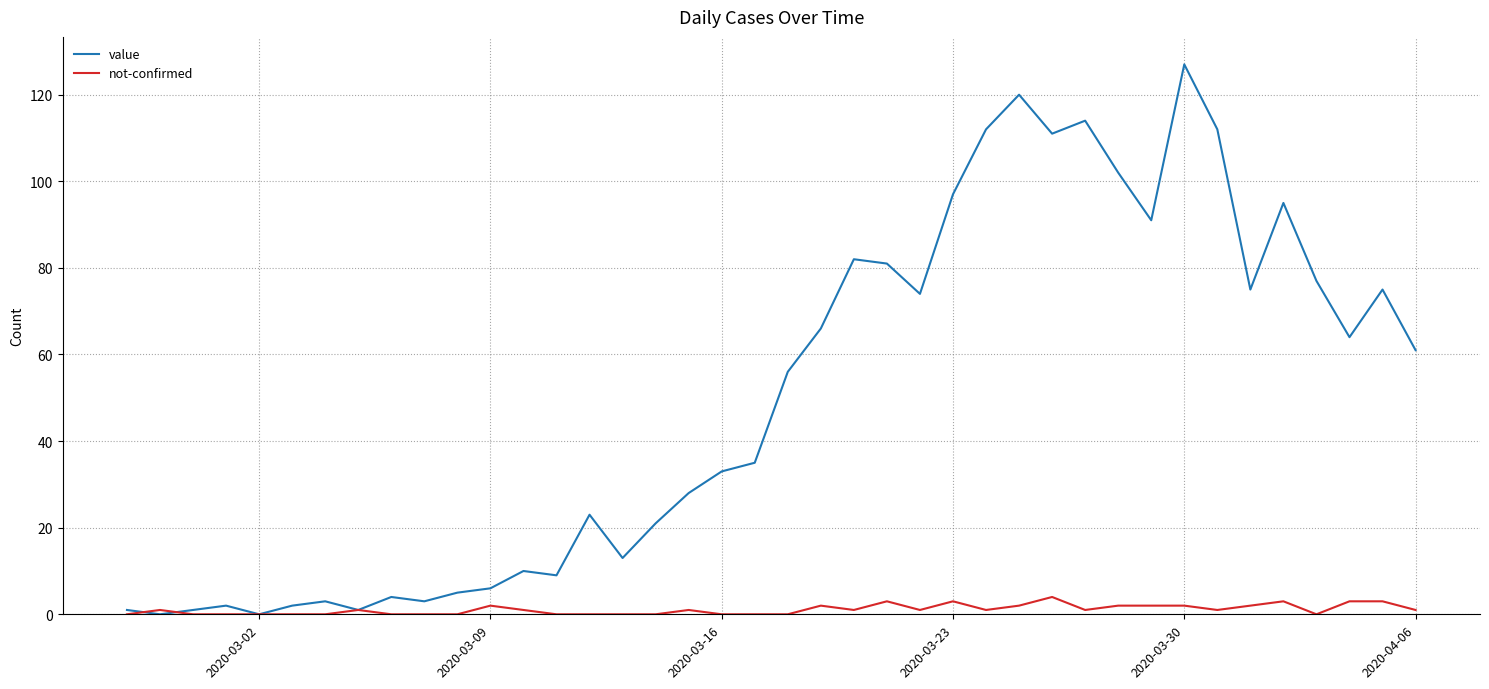

List the series in order of their peak value, highest first.

value, not-confirmed